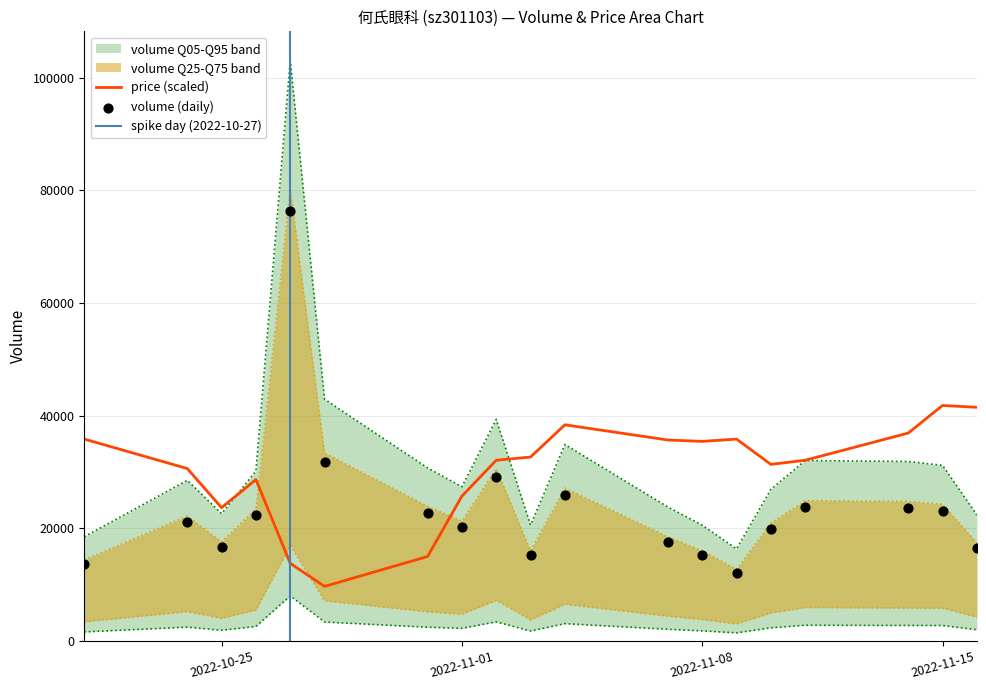

What is the lowest value of the price (scaled) series?

9688.0